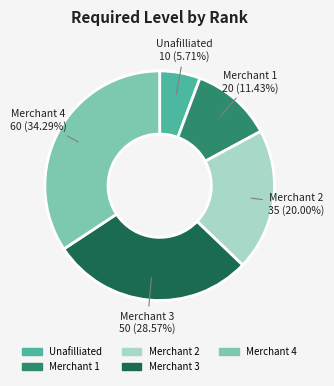

How many segments does this pie chart have?

5